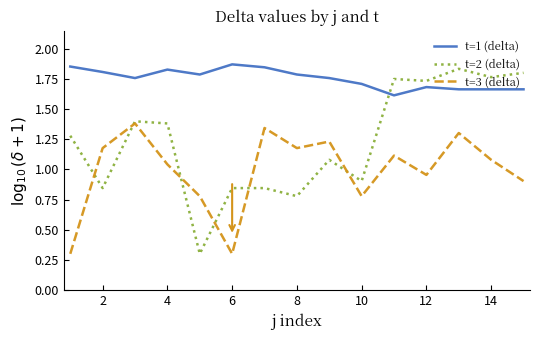

At how many categories does at least one series exceed 1?

15